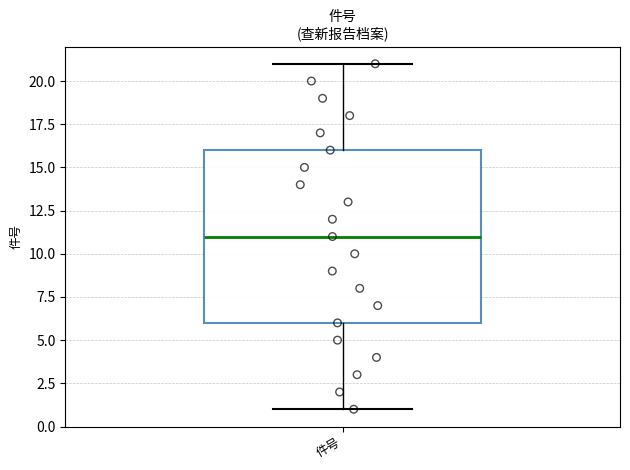

Where is the lower edge of the box for 件号 on the y-axis? The values are not printed on the chart, so give them approximately, as read against the axis.

6